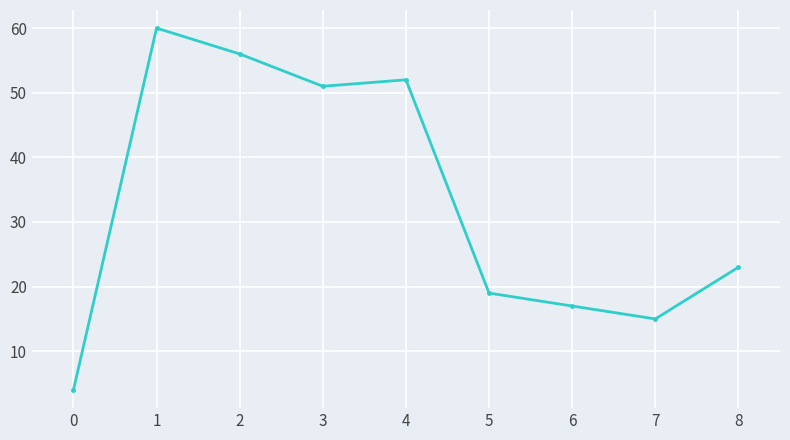

How many series are shown in this chart?

1